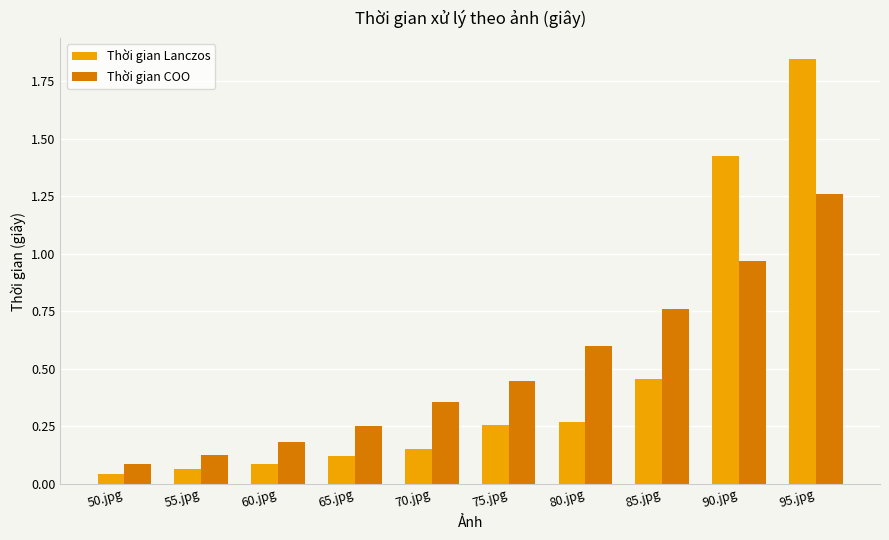

Rank the series by their average value, from lowest to highest.

Thời gian Lanczos, Thời gian COO